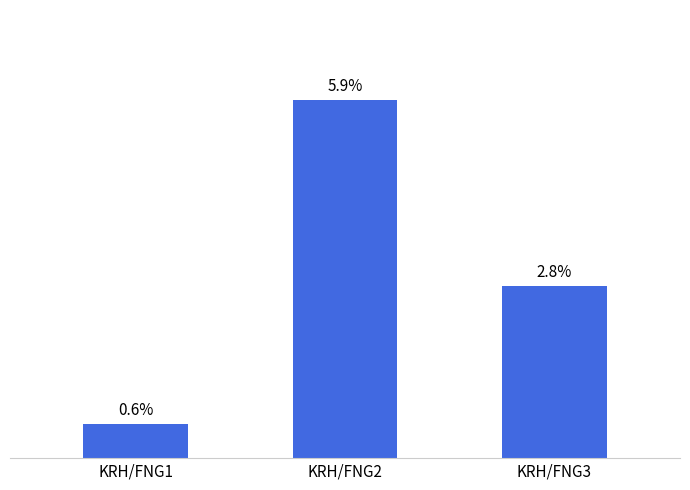

Between KRH/FNG2 and KRH/FNG3, which is larger?

KRH/FNG2